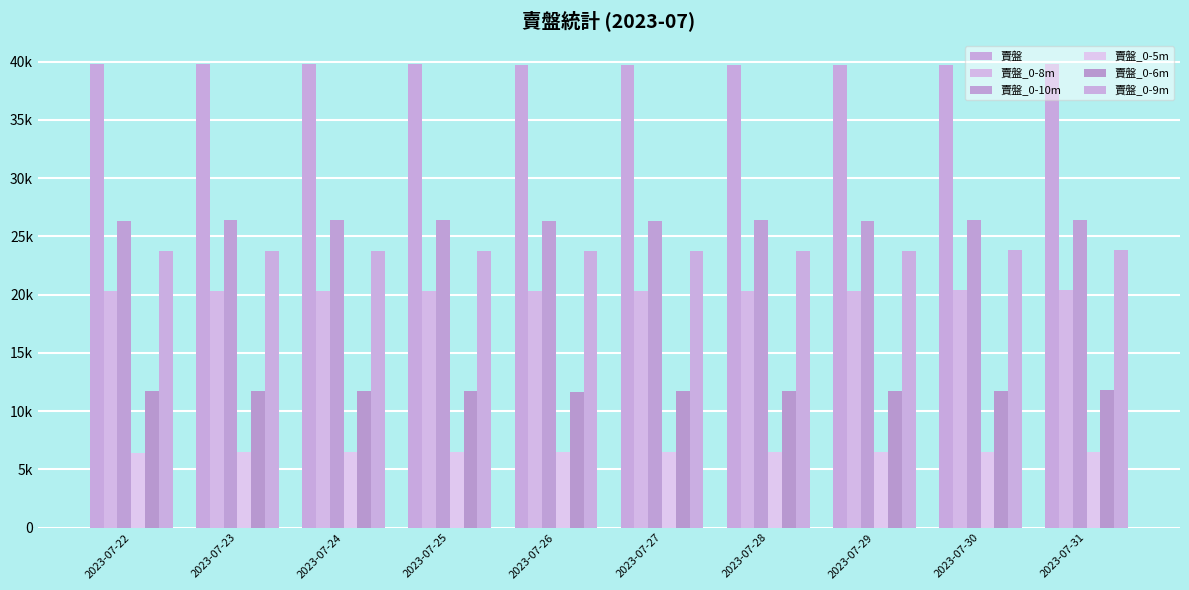

Are the bars horizontal?

No